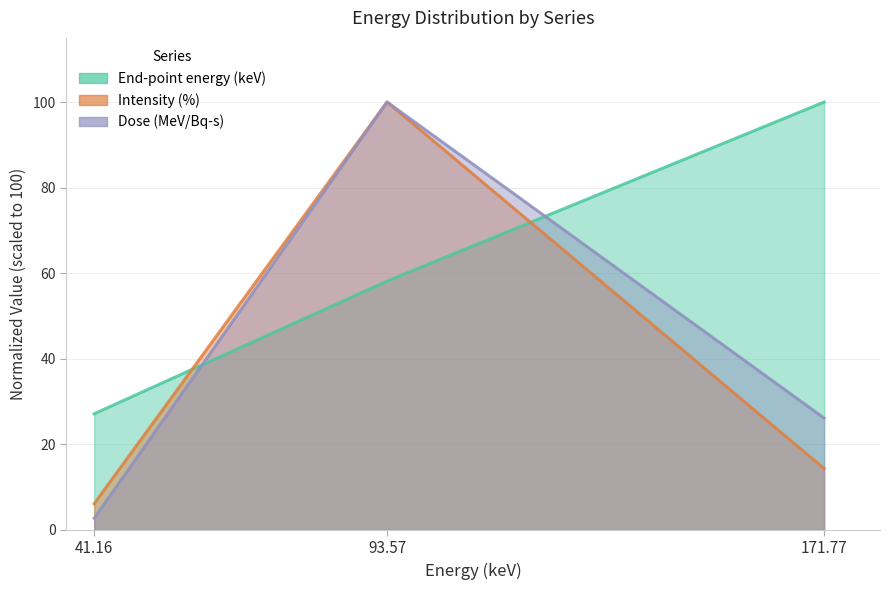

What is the difference between the End-point energy (keV) values at 93.57 and 41.16?

31.0